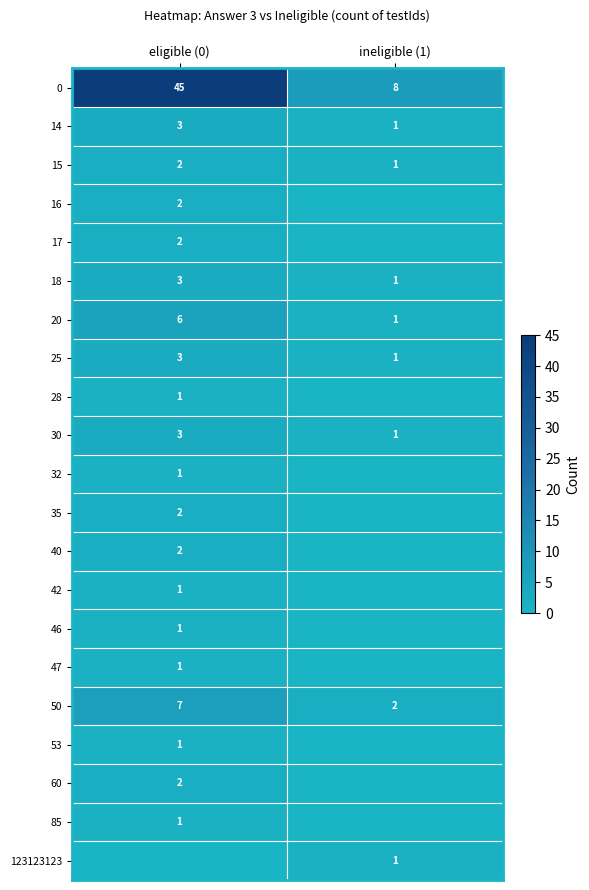

The 50 series shows 1 at ineligible (1). True or false?

False